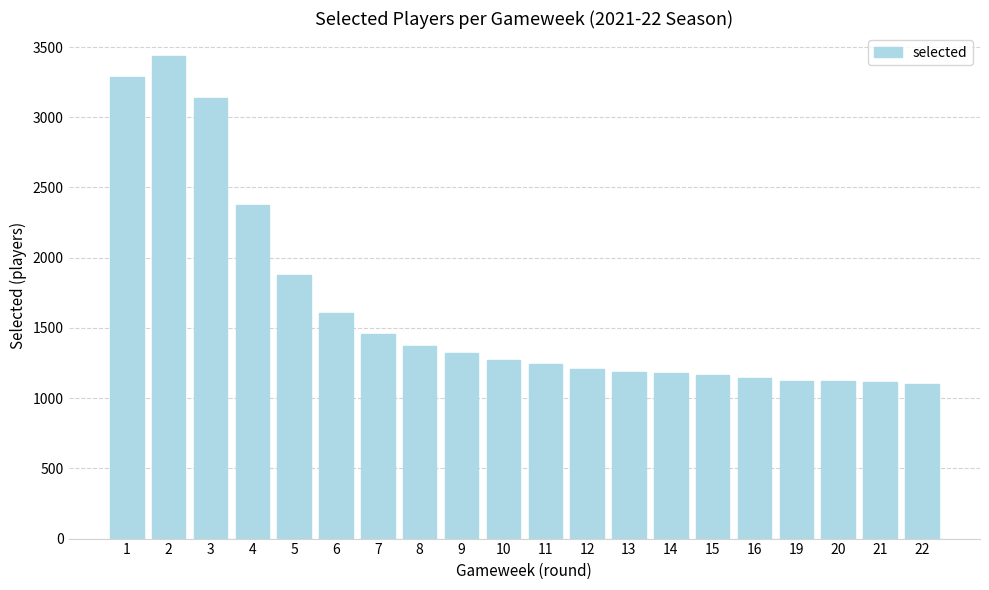

What is the difference between the values at 3 and 16?

1991